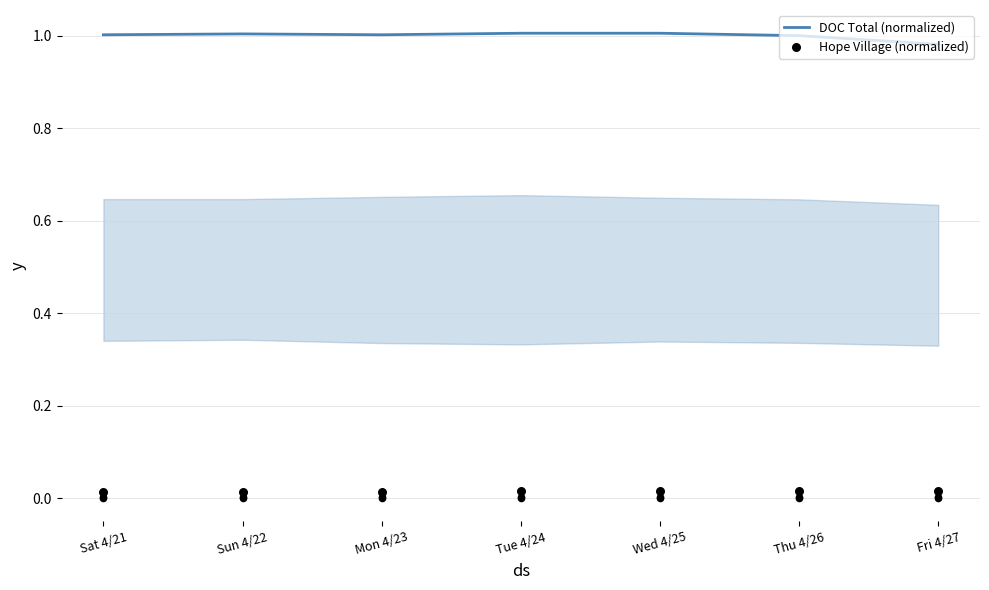

Which series reaches the maximum Y coordinate?

DOC Total (normalized)